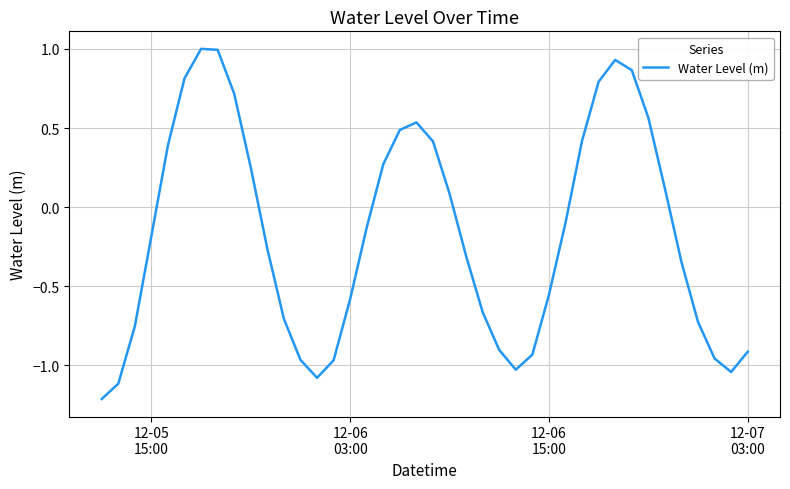

What is the difference between the maximum and minimum values?

2.2